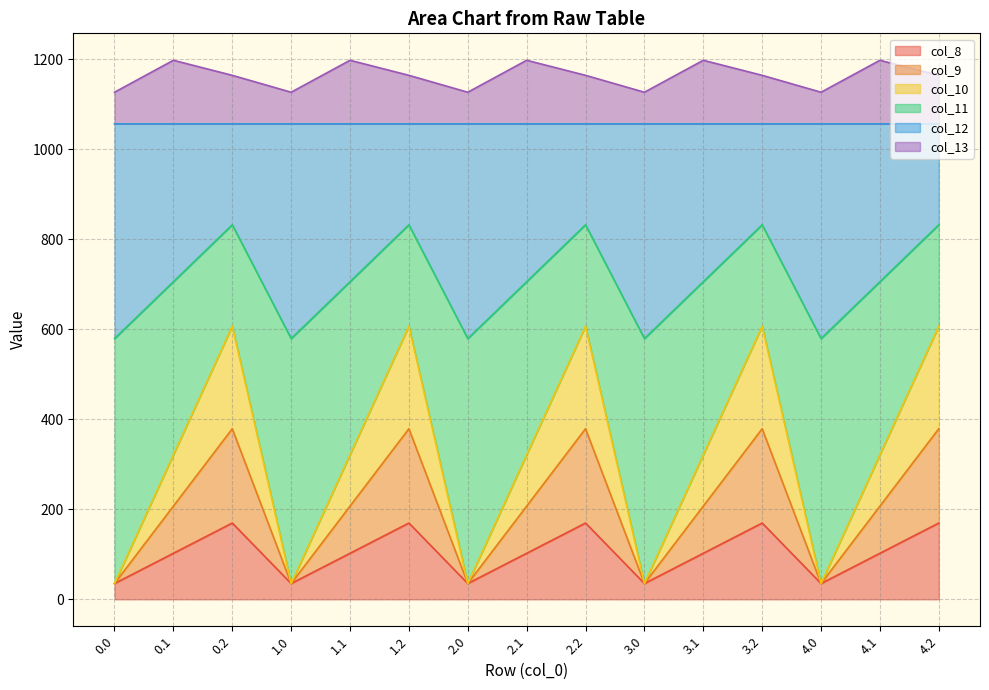

What position from the right is 2.2?

7